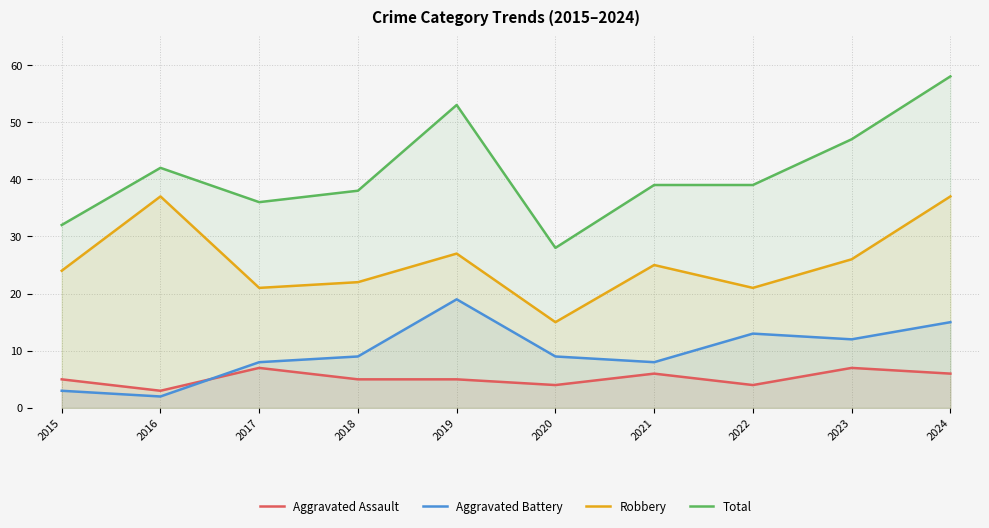

How many categories are shown in the chart?

10